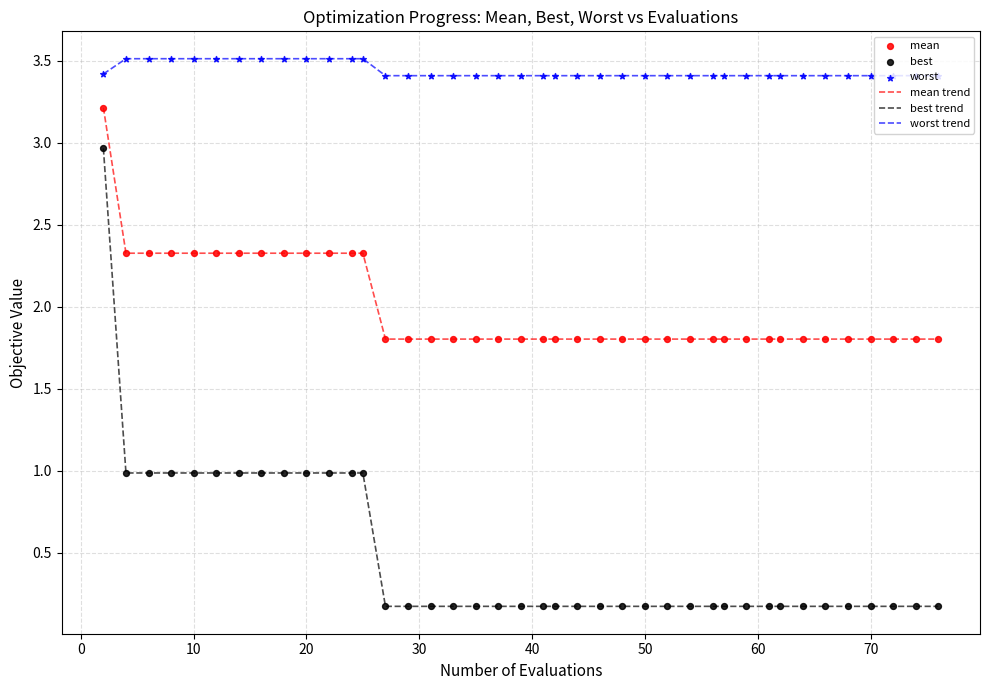

What is the highest value of the best trend series?

3.0